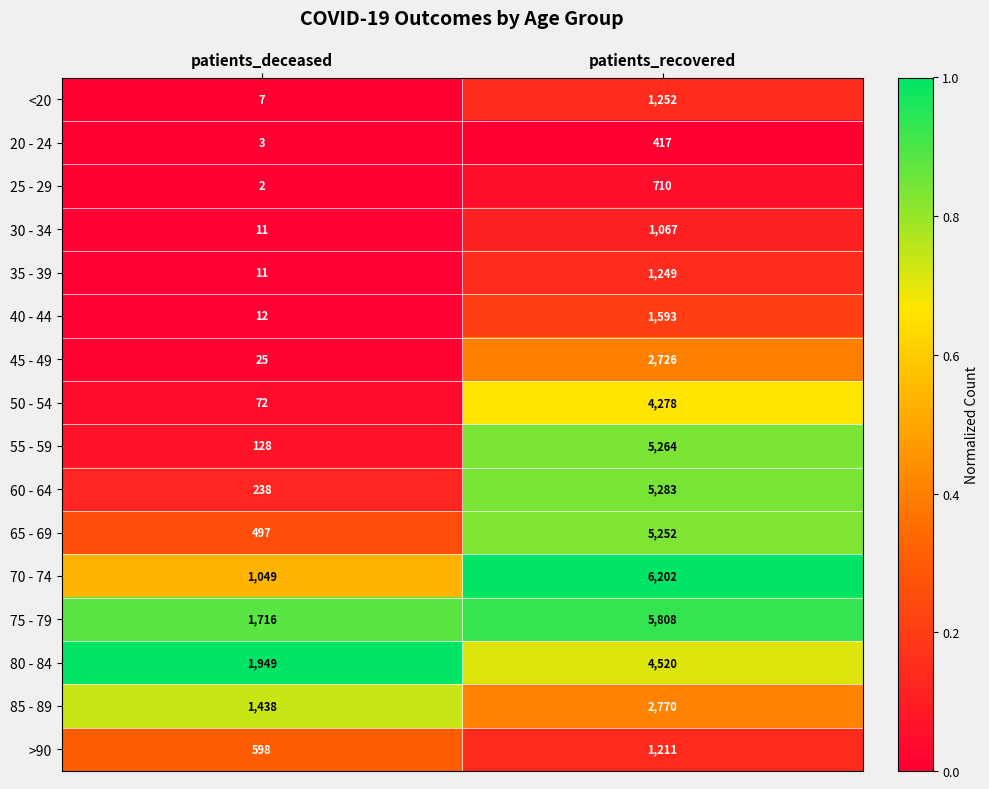

What is the average value of the 55 - 59 series?

2696